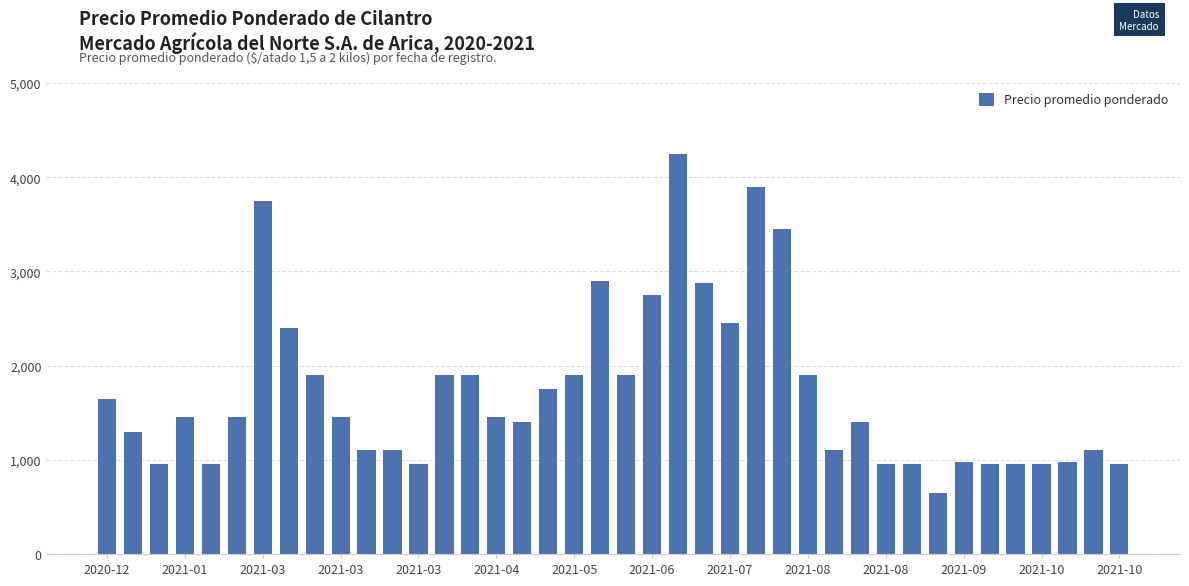

What is the greatest value displayed?

4250